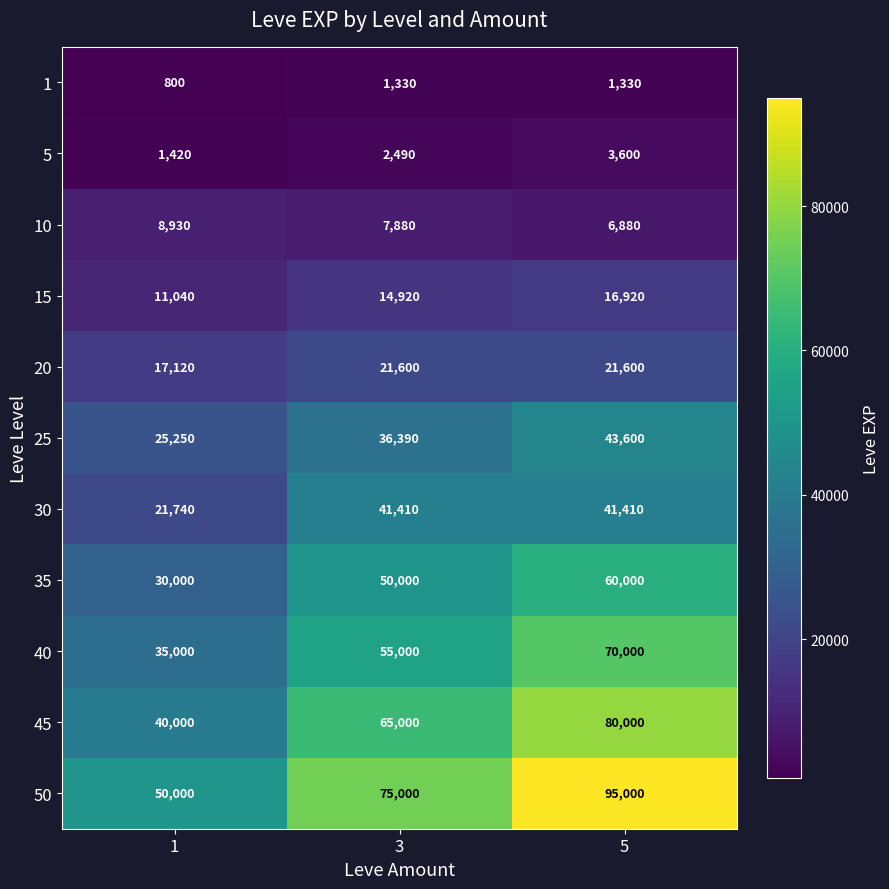

Is it true that 5 equals 2490 at 3?

True